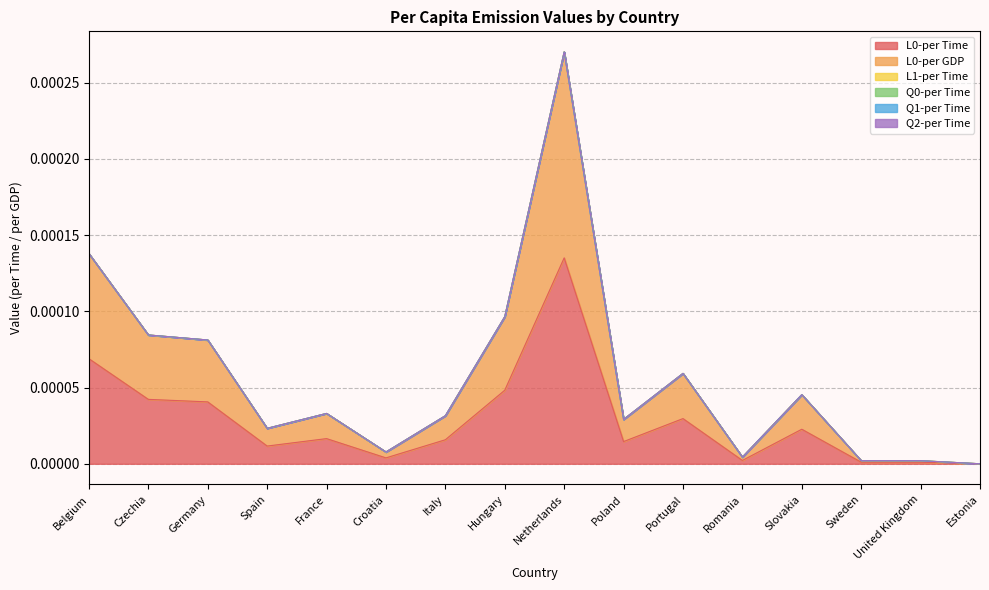

True or false: Q0-per Time and L1-per Time intersect in this chart.

False